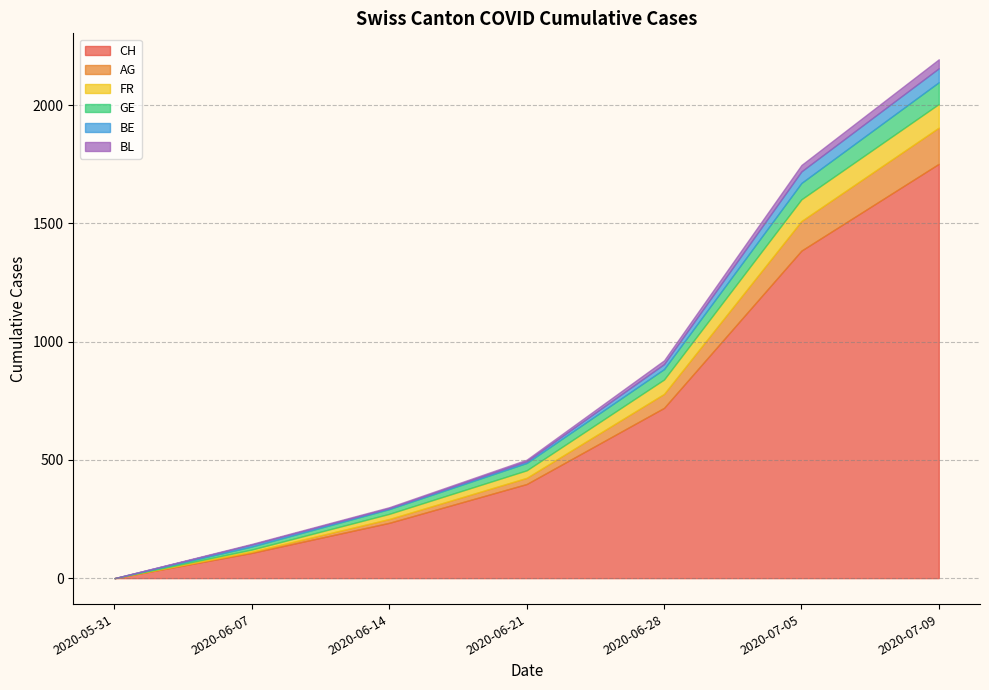

Which series changed the most between 2020-06-07 and 2020-07-09?

CH